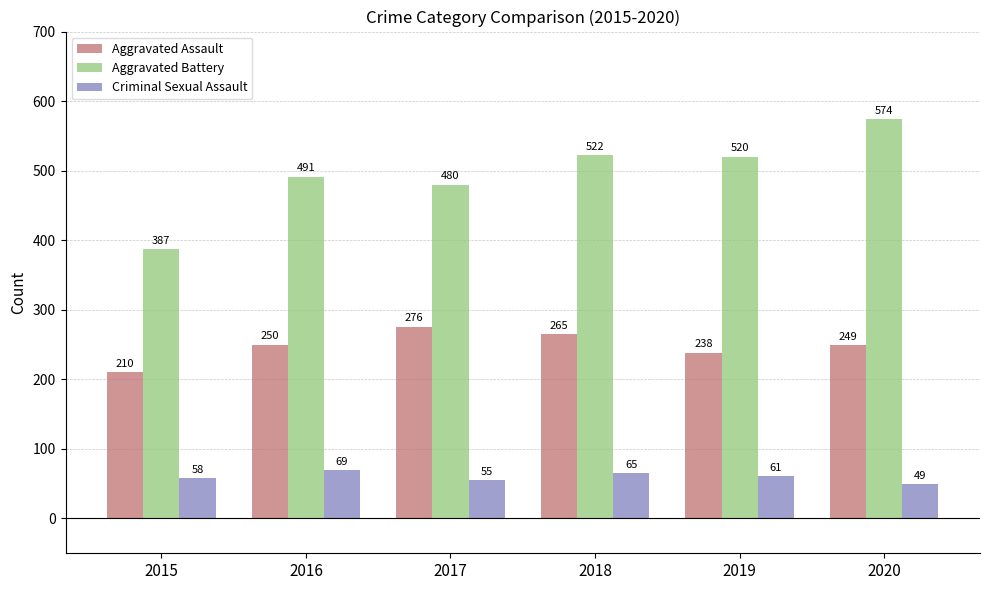

How many series are shown in this chart?

3